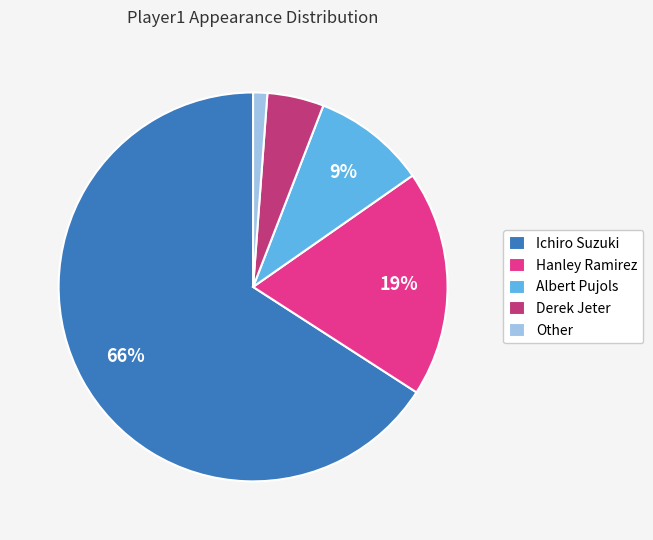

Is it true that Other is 1% of the pie?

True